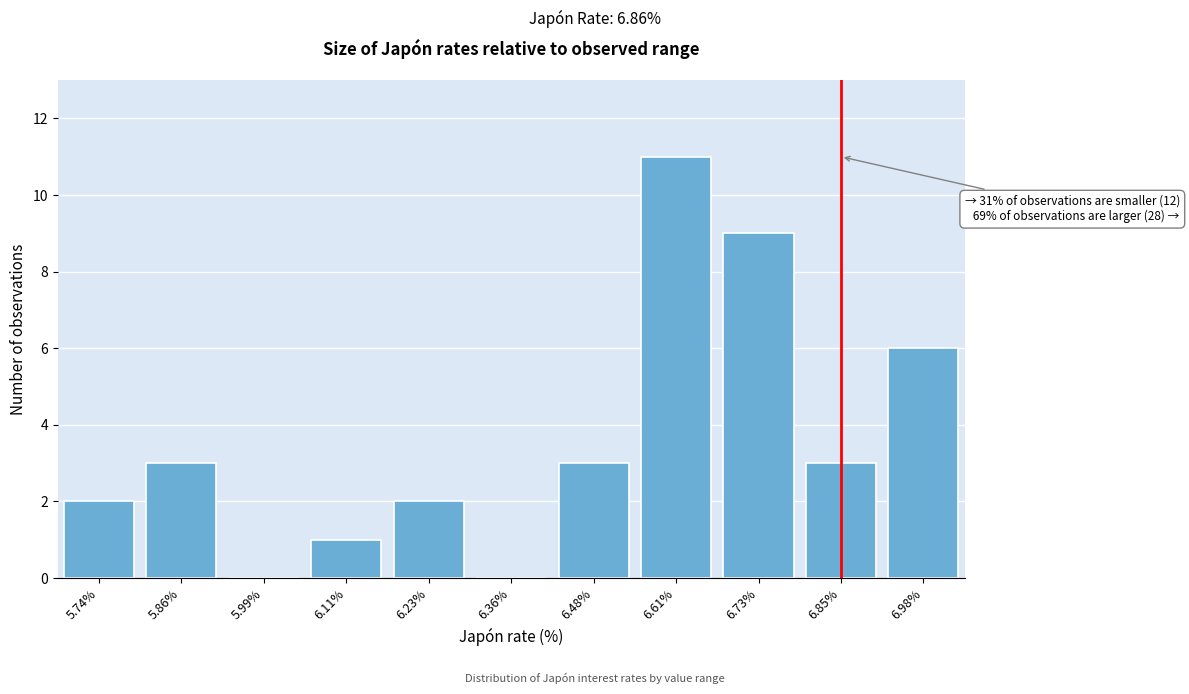

Reading left to right, transcribe all the data shown in this chart.

5.74%=2	5.86%=3	5.99%=0	6.11%=1	6.23%=2	6.36%=0	6.48%=3	6.61%=11	6.73%=9	6.85%=3	6.98%=6